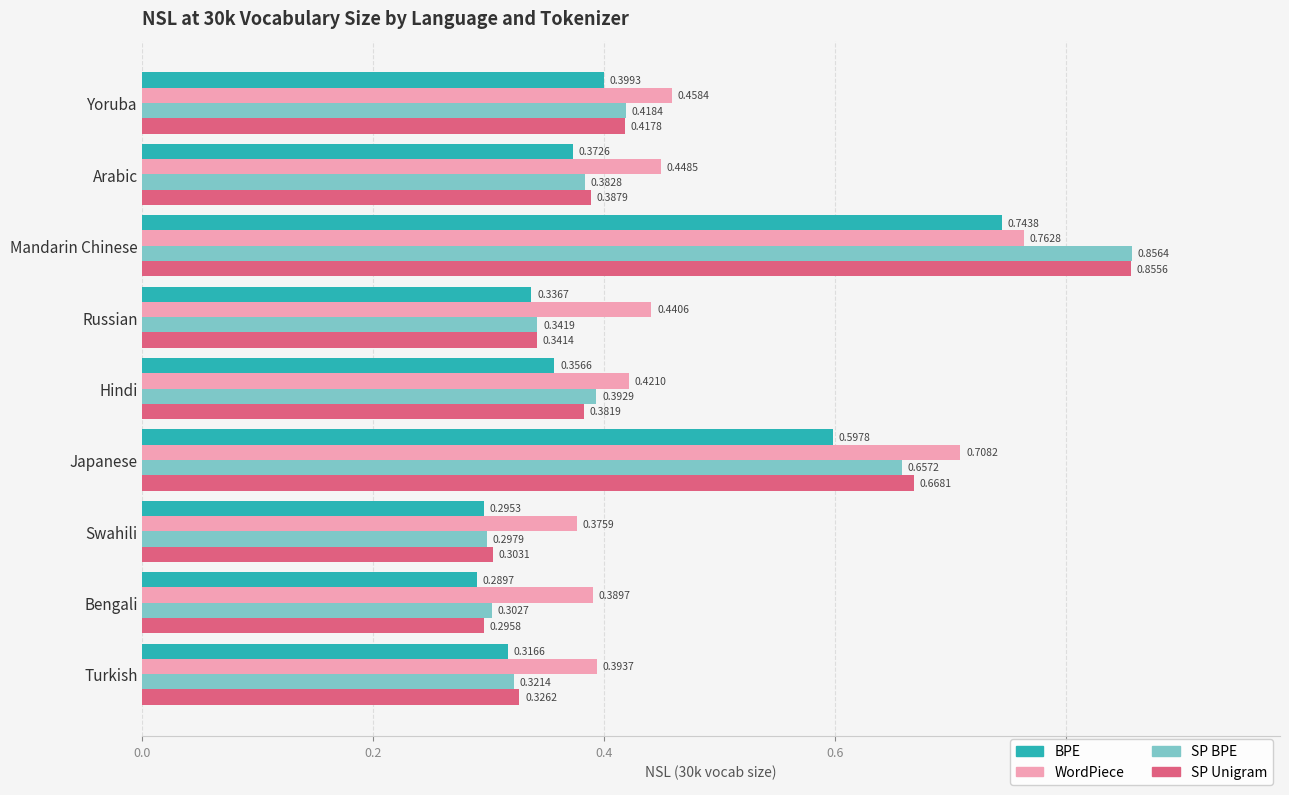

What is the total value across all series at Swahili?

1.3